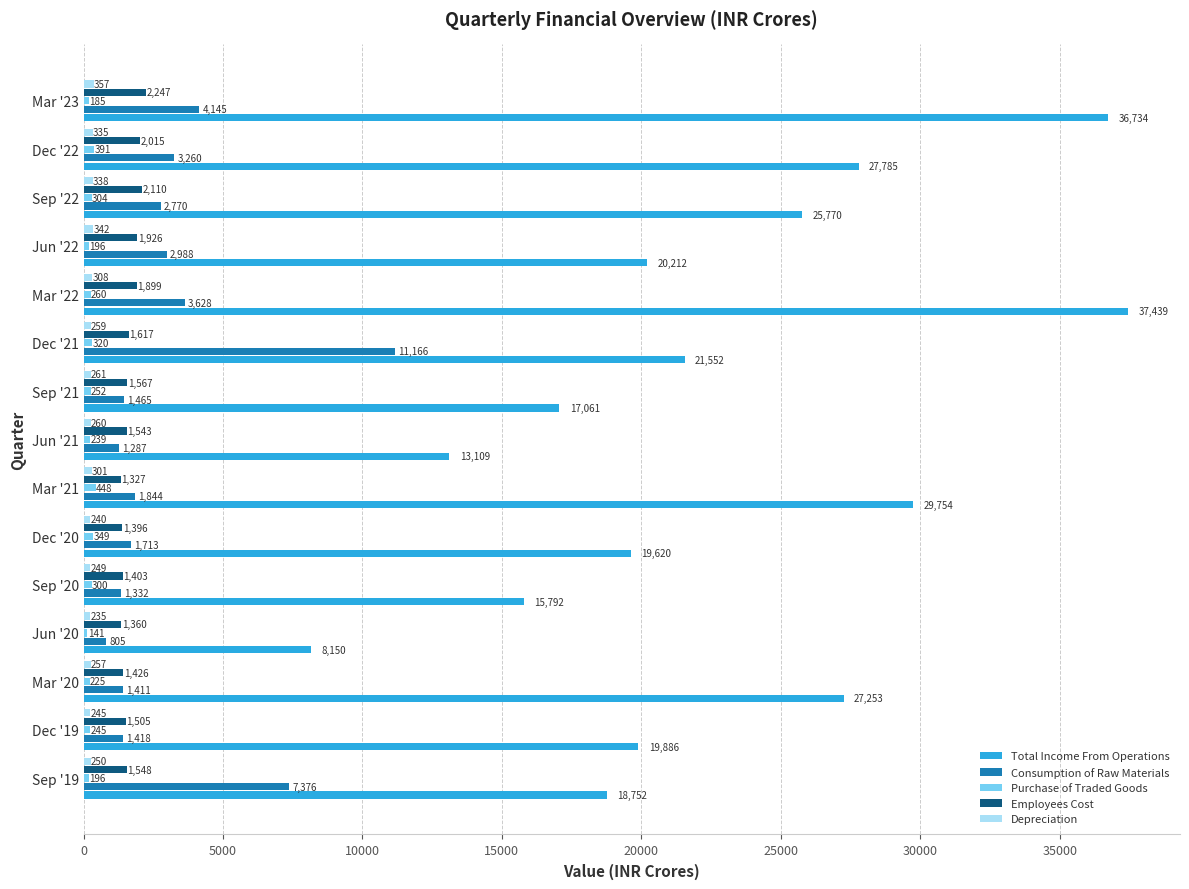

Between Jun '21 and Sep '22, which series saw the biggest shift?

Total Income From Operations